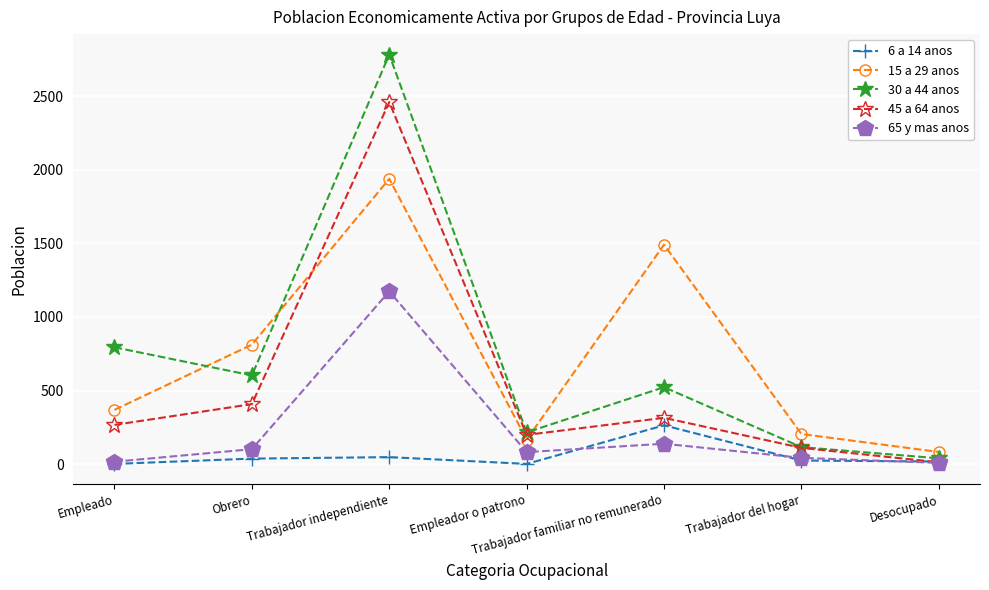

What is the sum of the 30 a 44 anos values at Empleado and Trabajador independiente?

3576